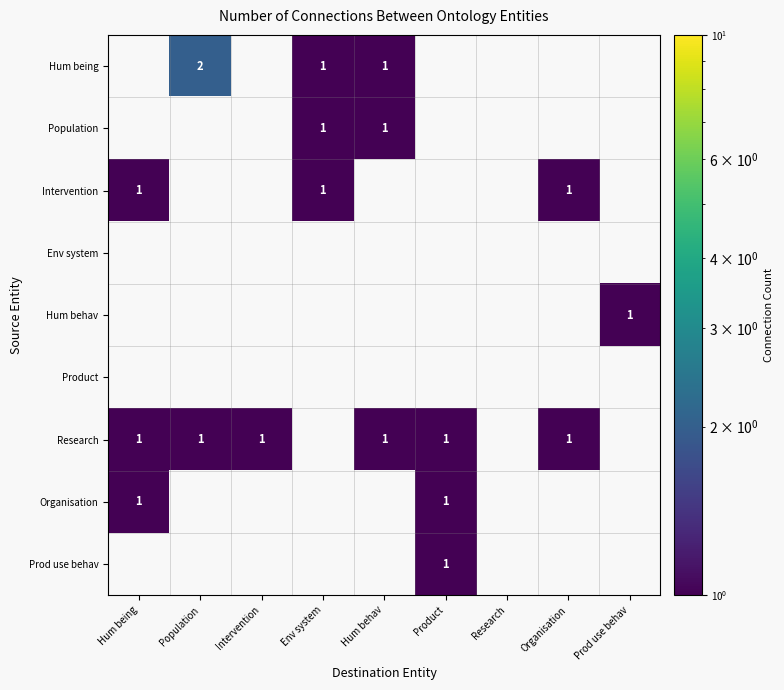

The Research series shows 2 at Intervention. True or false?

False